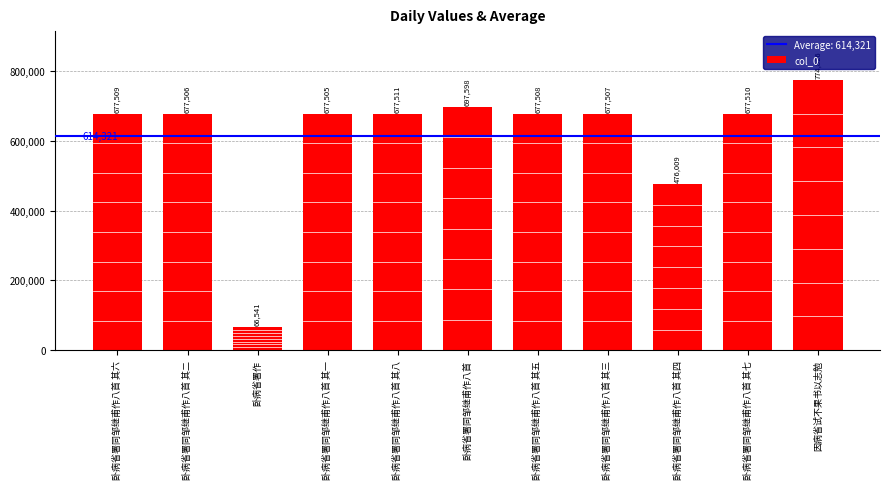

What is the average value?

614321